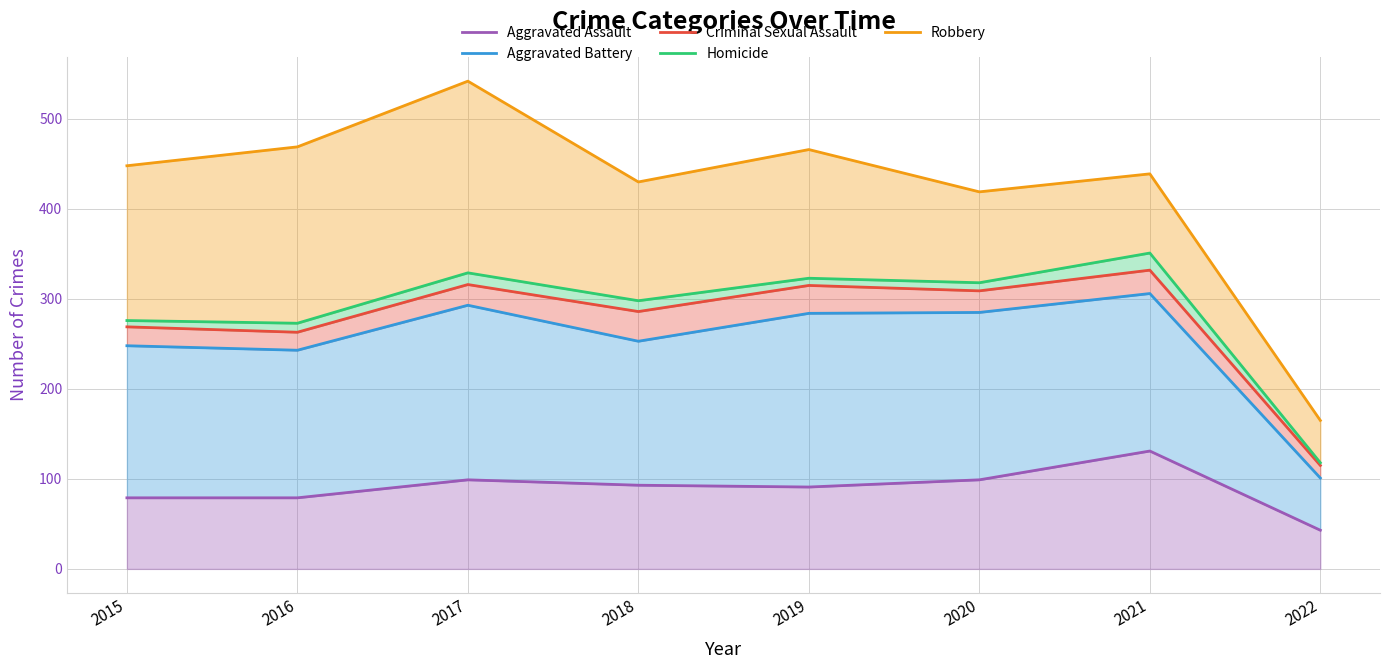

Rank the series by their maximum value, from highest to lowest.

Robbery, Homicide, Criminal Sexual Assault, Aggravated Battery, Aggravated Assault